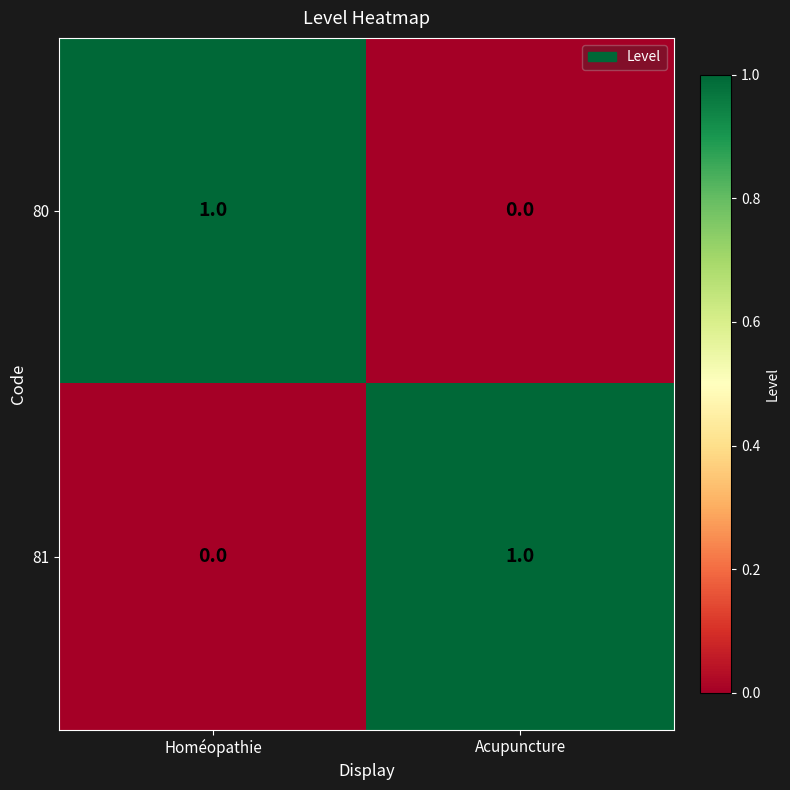

Reading left to right, extract all data points from this chart.

80: 1	0
81: 0	1